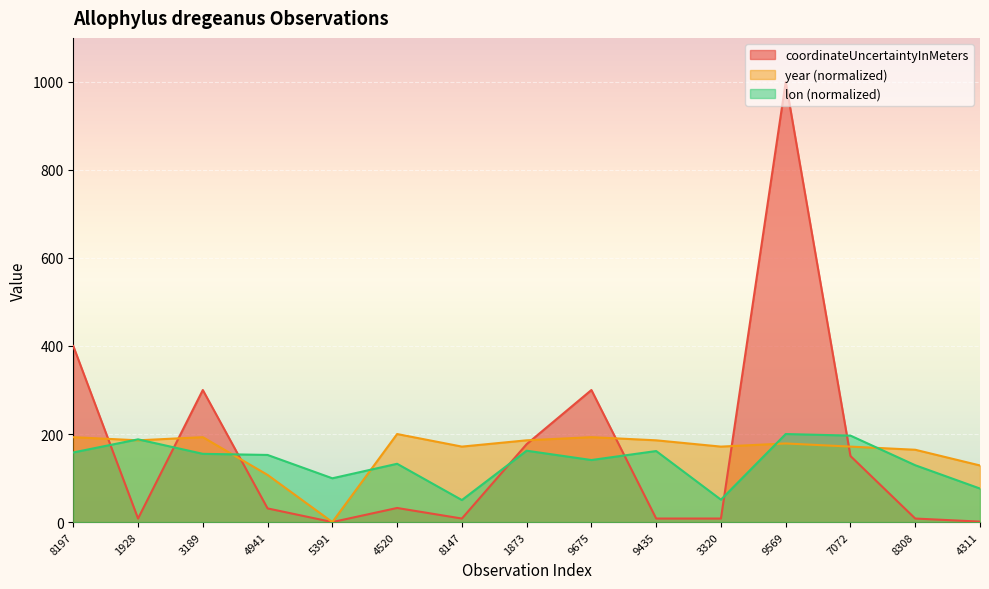

What is the difference between the highest and lowest values at 3189?

145.0